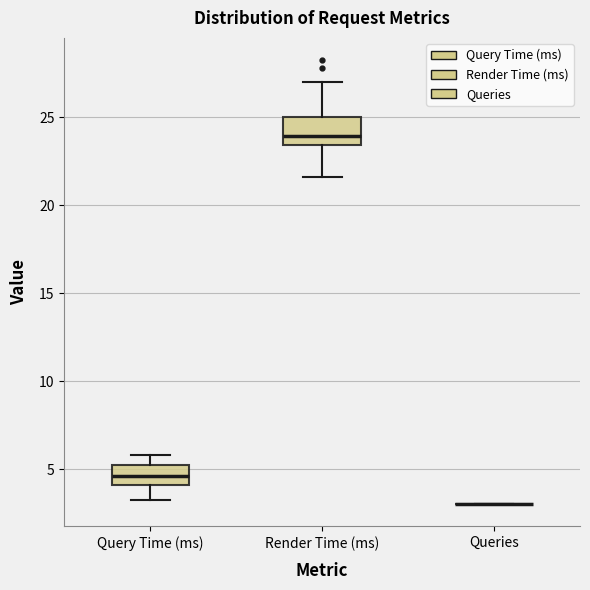

Where does the lower whisker of the box for Render Time (ms) end on the y-axis? The values are not printed on the chart, so give them approximately, as read against the axis.

21.5